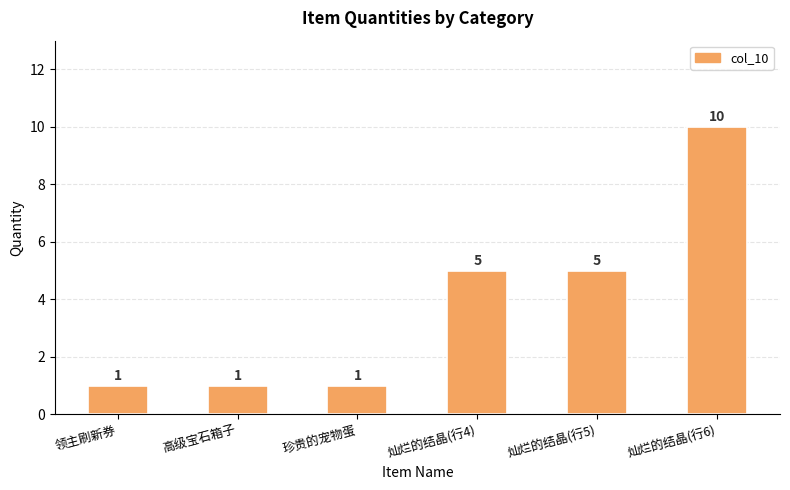

Reading right to left, what are all the values shown in this chart?

10	5	5	1	1	1